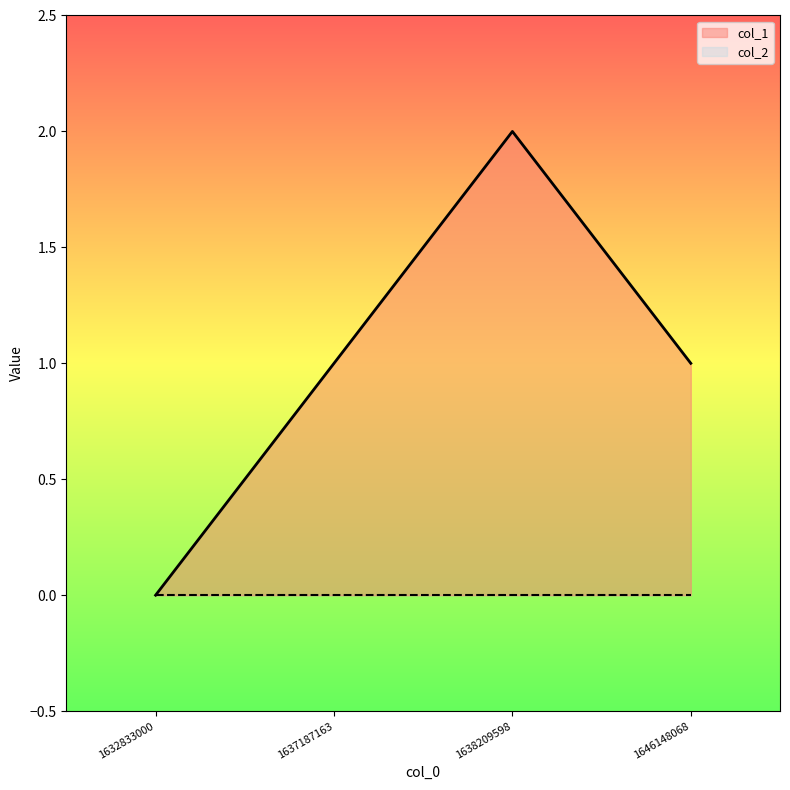

Count the number of data series in this chart.

2